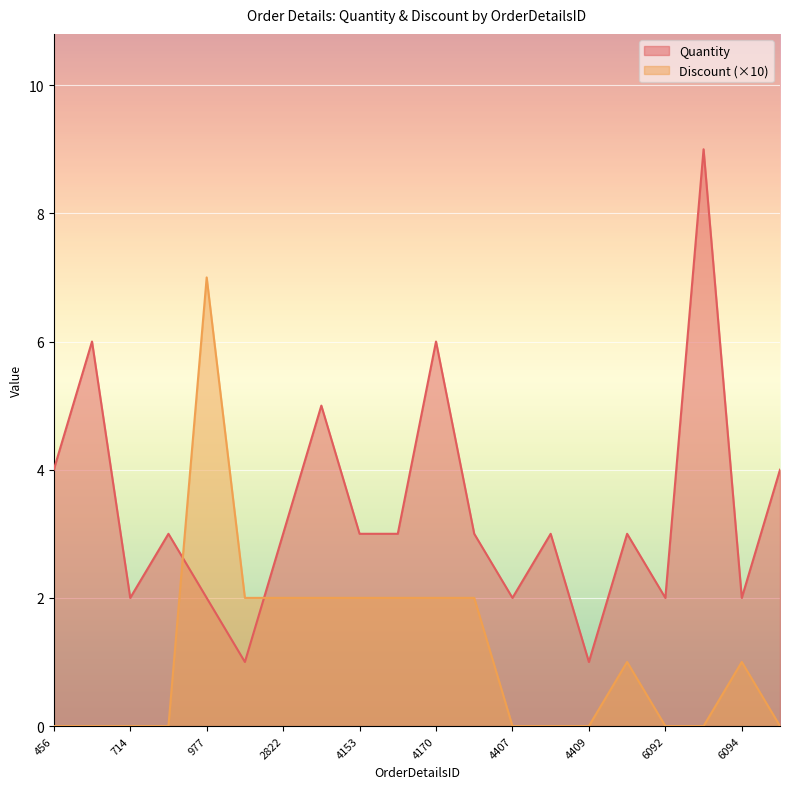

What is the sum of all Quantity values?

67